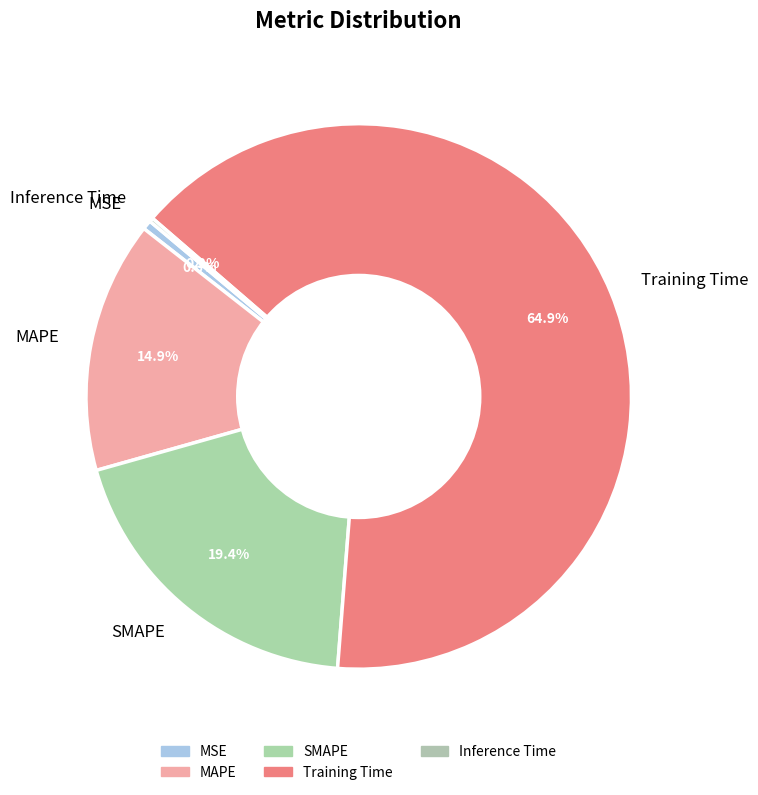

Which category has the biggest portion of the pie?

Training Time